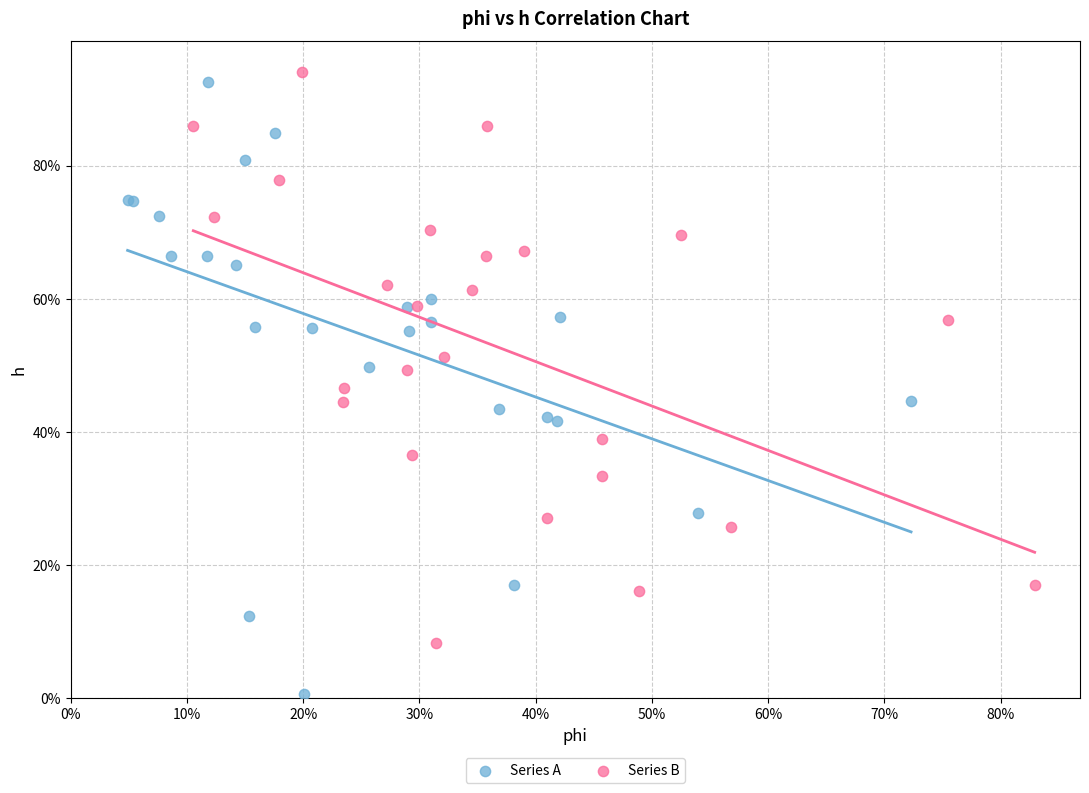

Which series has the widest spread of Y values?

Series A